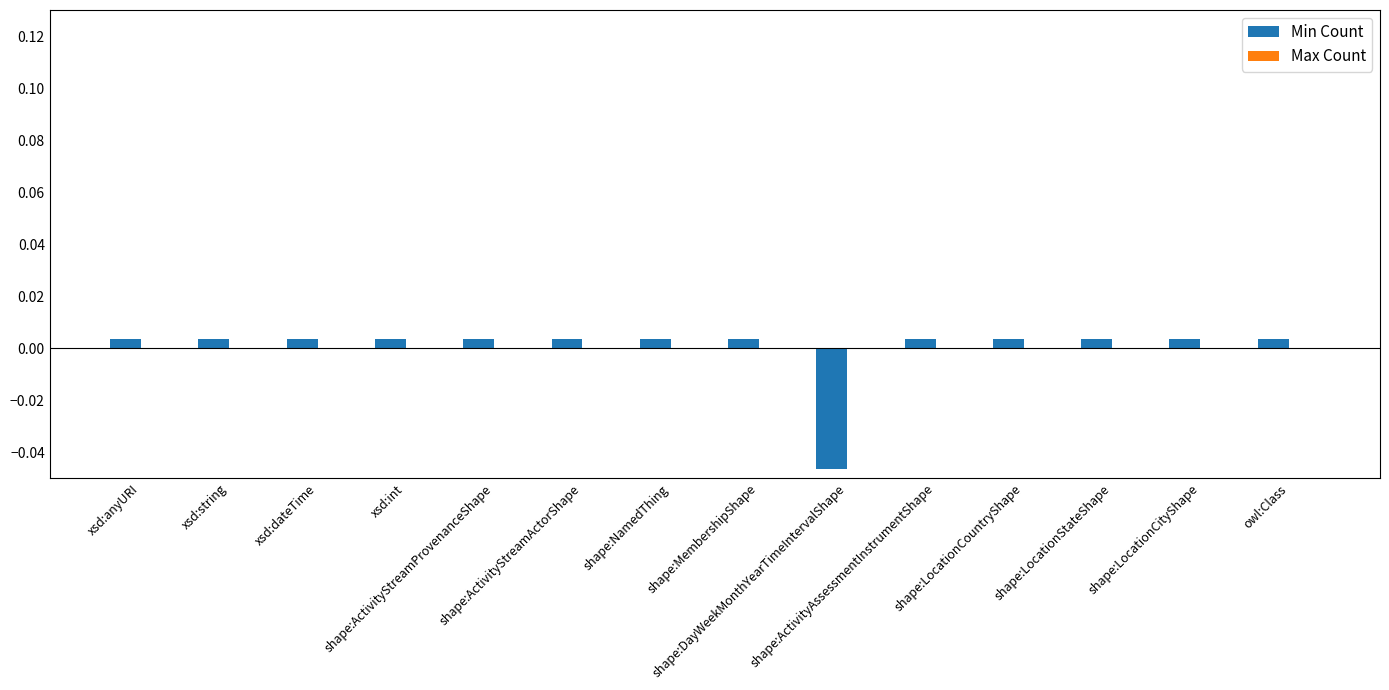

How many bars are there in total?

14